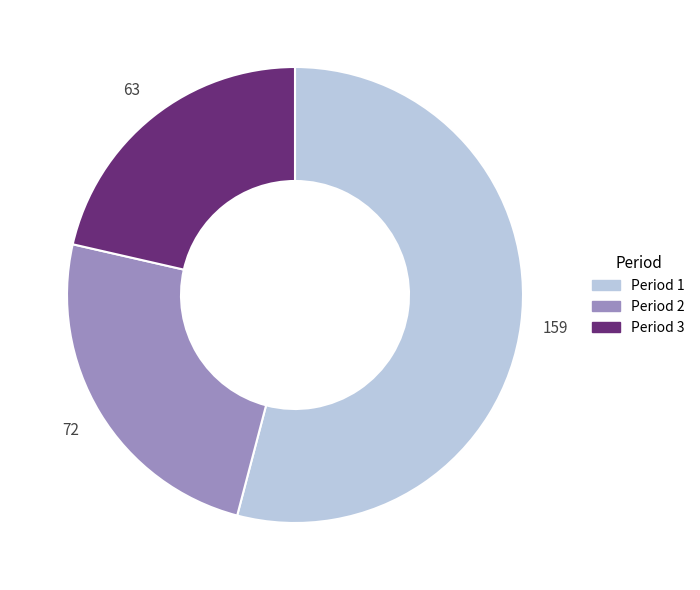

Does any single category account for the majority?

Yes